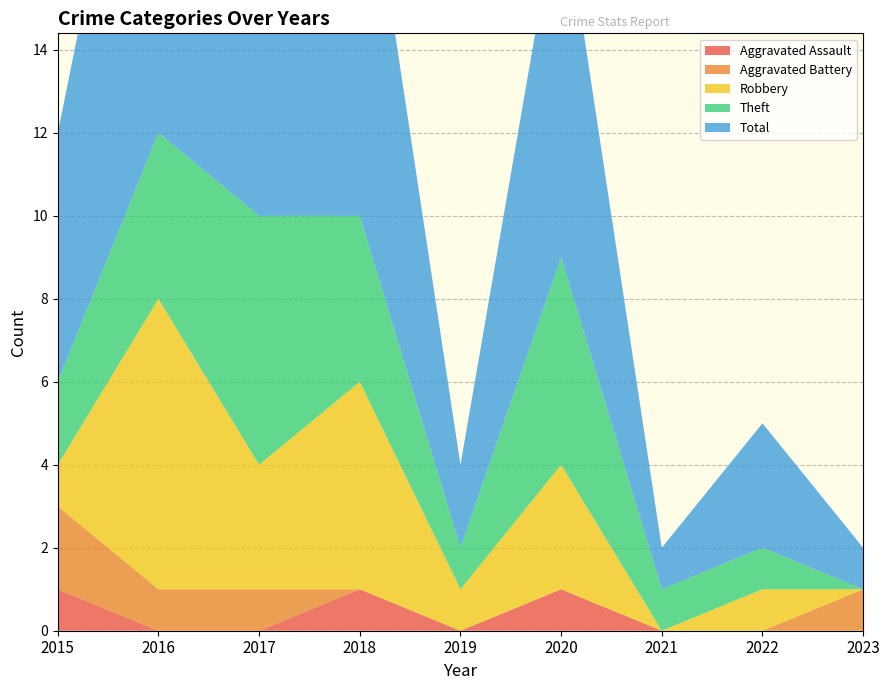

Reading left to right, list all the values displayed in this chart.

Aggravated Assault: 1	0	0	1	0	1	0	0	0
Aggravated Battery: 2	1	1	0	0	0	0	0	1
Robbery: 1	7	3	5	1	3	0	1	0
Theft: 2	4	6	4	1	5	1	1	0
Total: 6	12	10	10	2	9	1	3	1